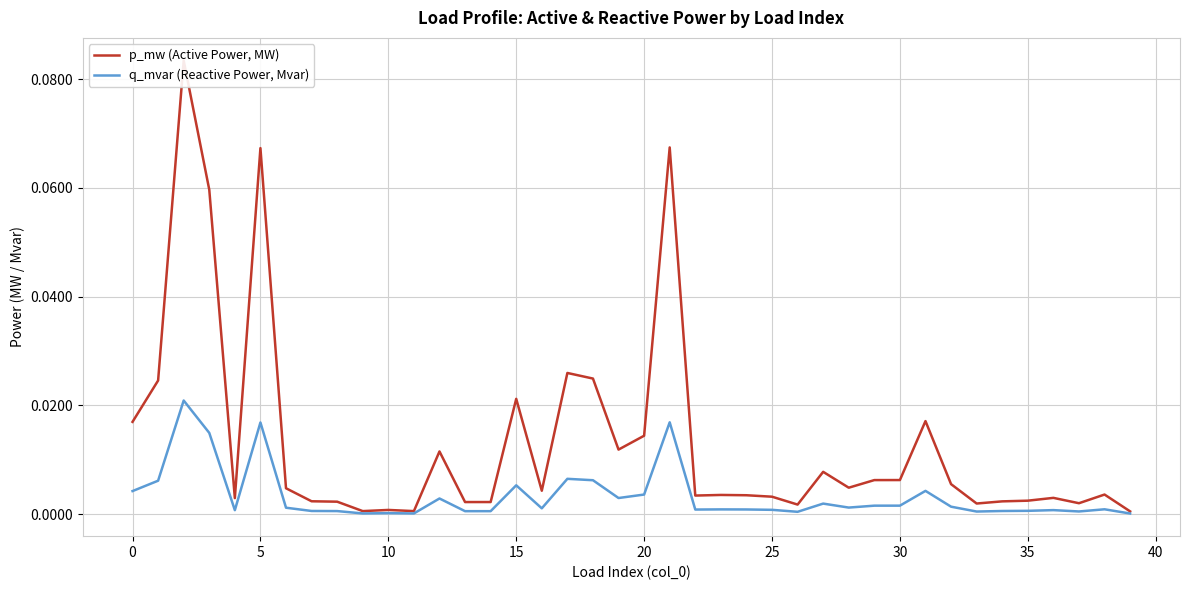

True or false: p_mw (Active Power, MW) has a value of 0.0 at 33.

False